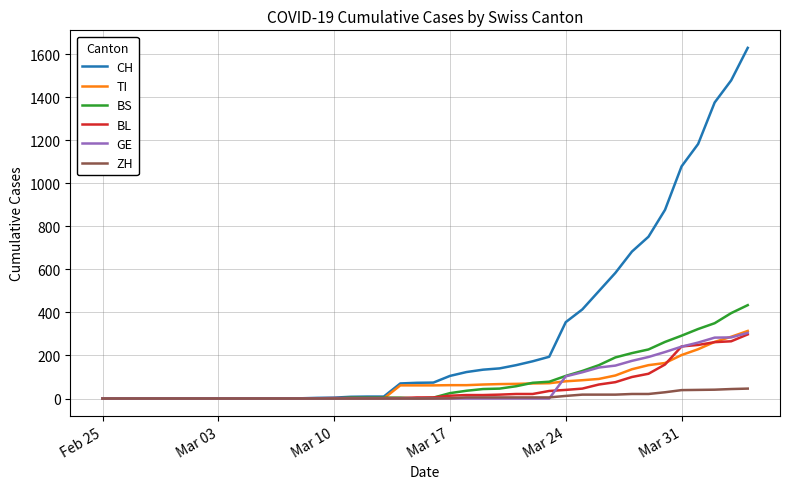

Which series has the widest spread of values?

CH